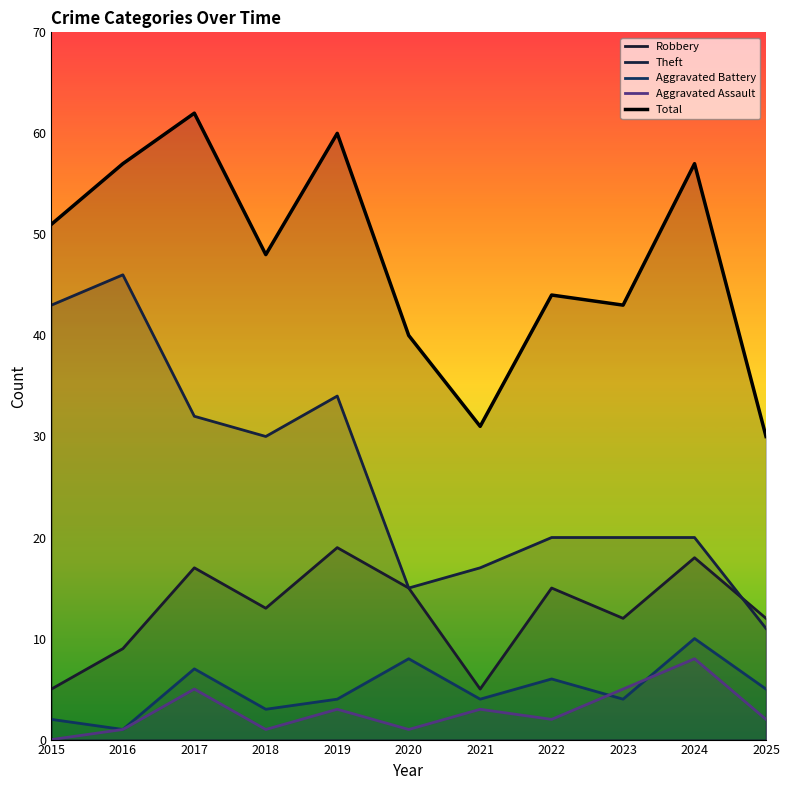

How many interior local peaks does the Aggravated Battery series have?

4